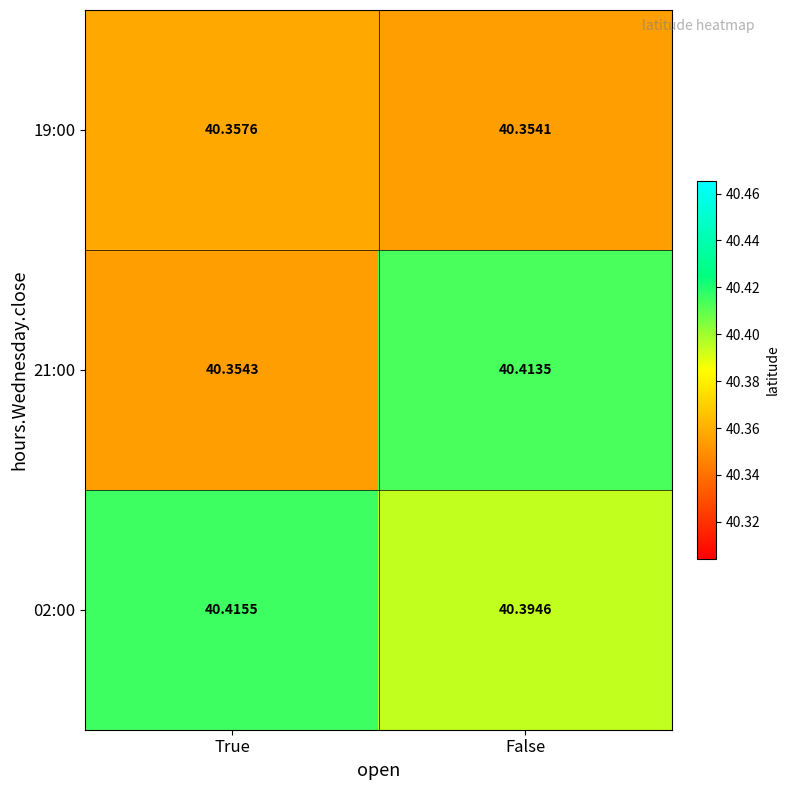

At which category is the sum across all series the highest?

False